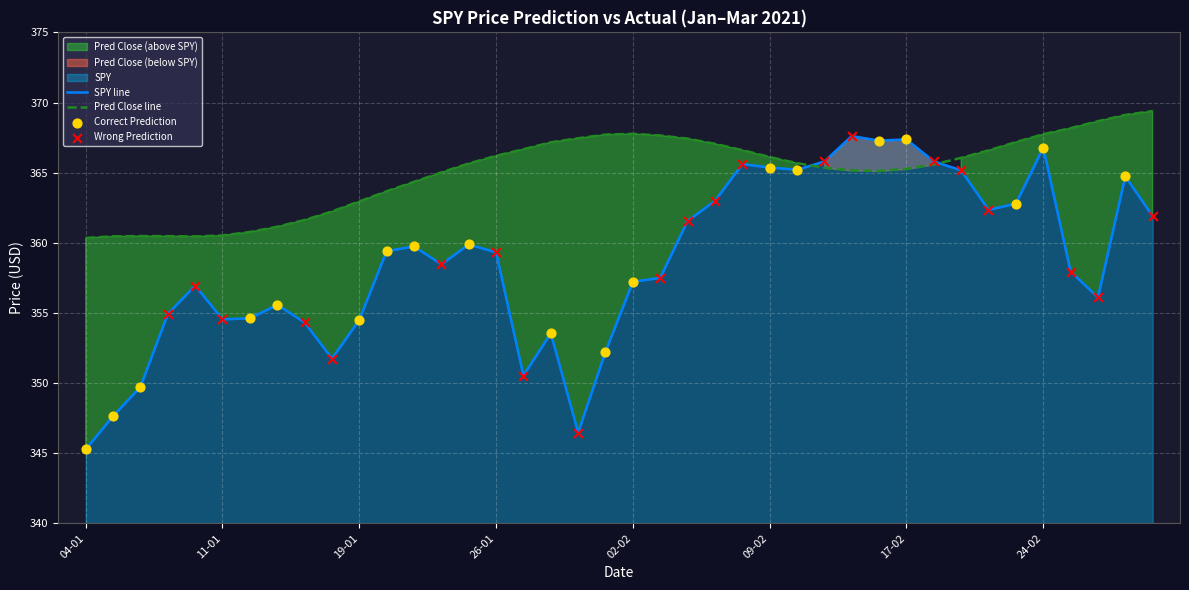

Which series contains the lowest Y value?

SPY